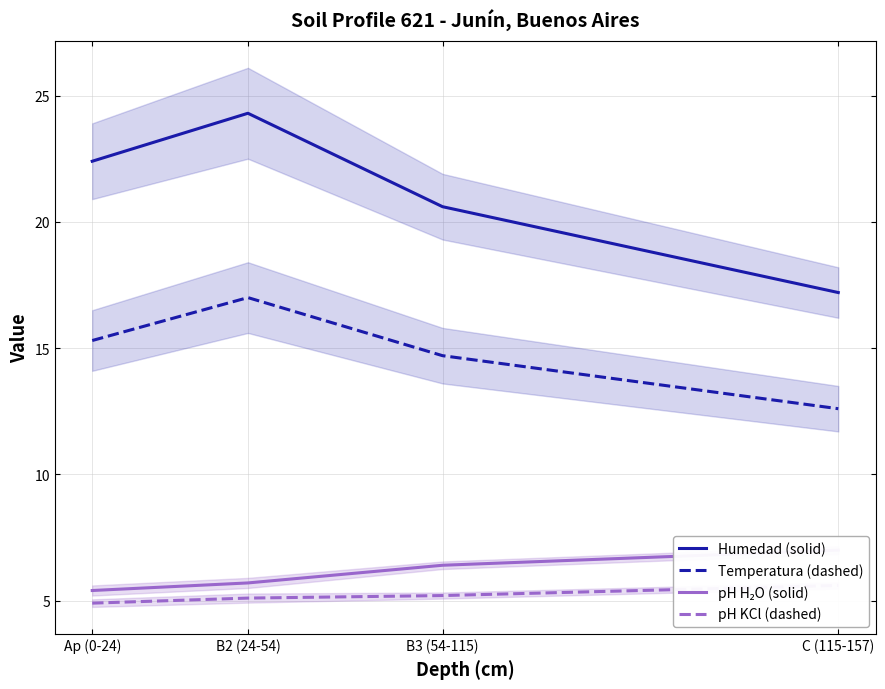

Is this an area chart (filled region under the line)?

No